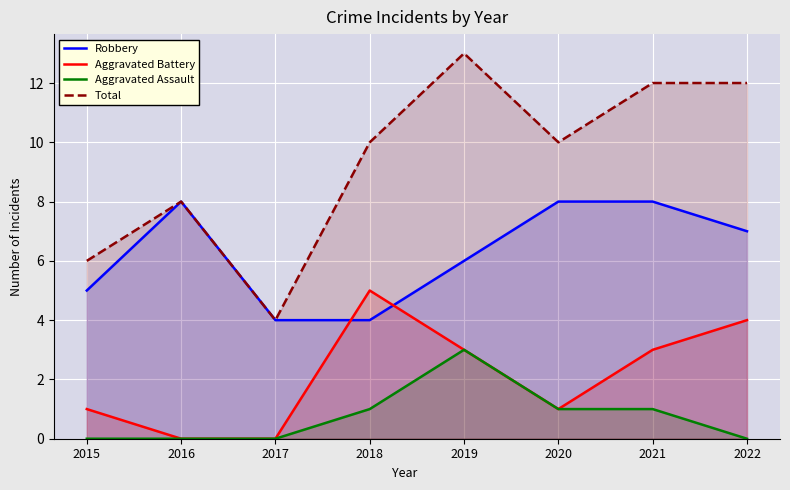

Which category has the lowest value in the Total series?

2017